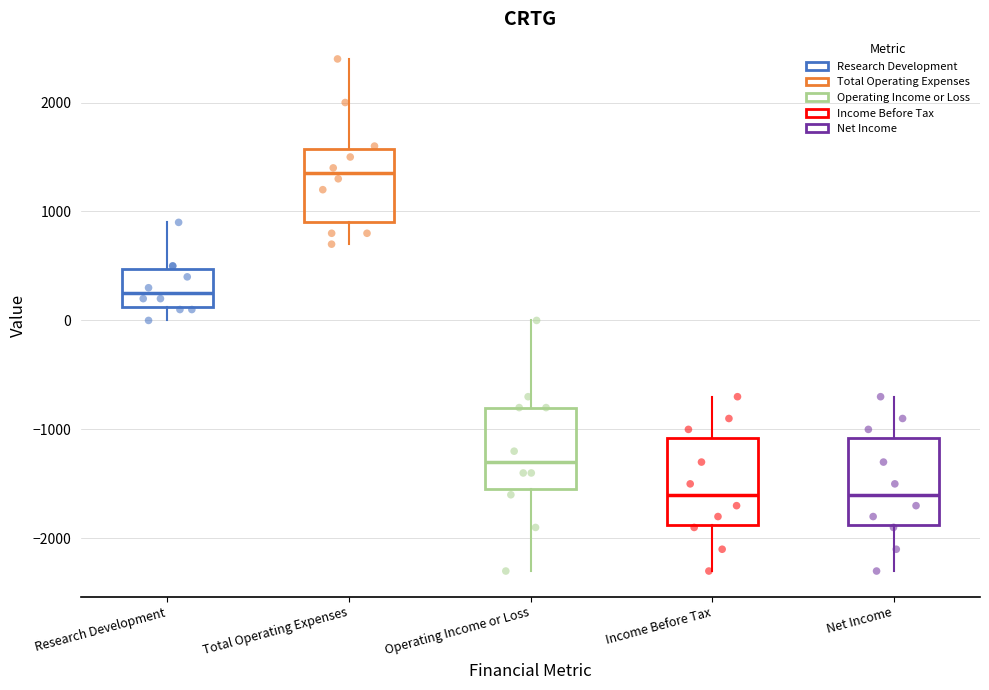

Reading left to right, read every box against the y-axis: the position of its median line, the range the box covers, and the ends of its whiskers. The values are not printed on the chart, so give them approximately, as read against the axis.

Research Development: median 300, box 100 to 500, whiskers 0 to 900
Total Operating Expenses: median 1400, box 900 to 1600, whiskers 700 to 2400
Operating Income or Loss: median -1300, box -1500 to -800, whiskers -2300 to 0
Income Before Tax: median -1600, box -1900 to -1100, whiskers -2300 to -700
Net Income: median -1600, box -1900 to -1100, whiskers -2300 to -700